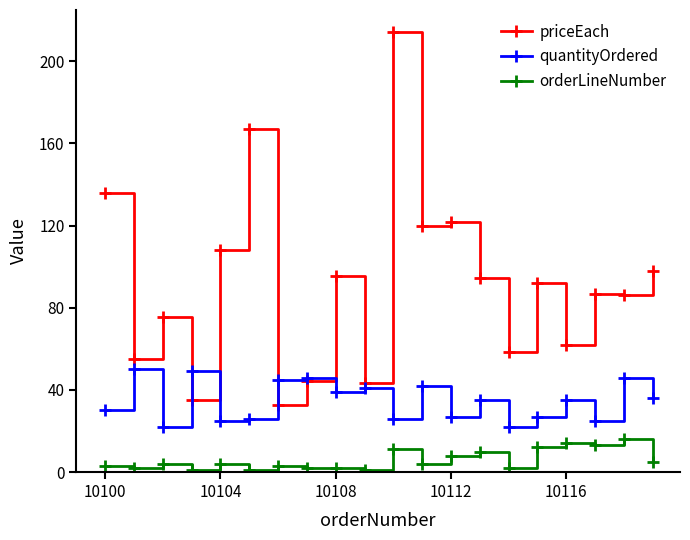

Which series has the largest total across all categories?

priceEach